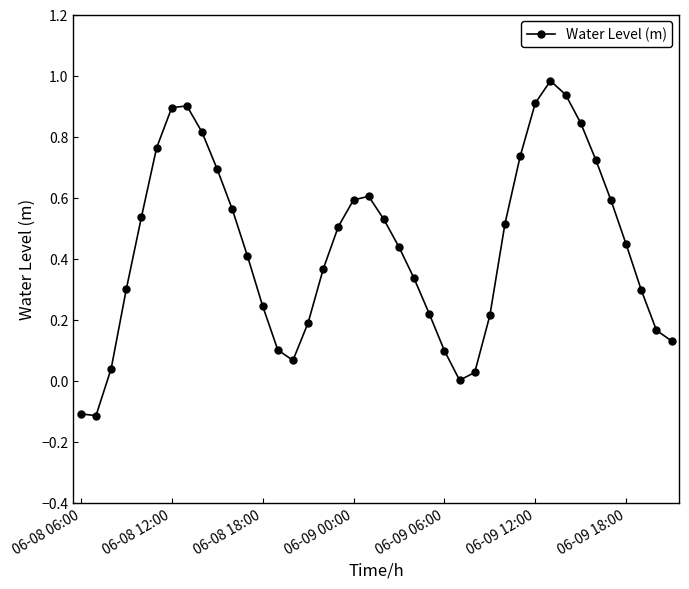

True or false: there are more than 0 points higher than both neighbors.

True